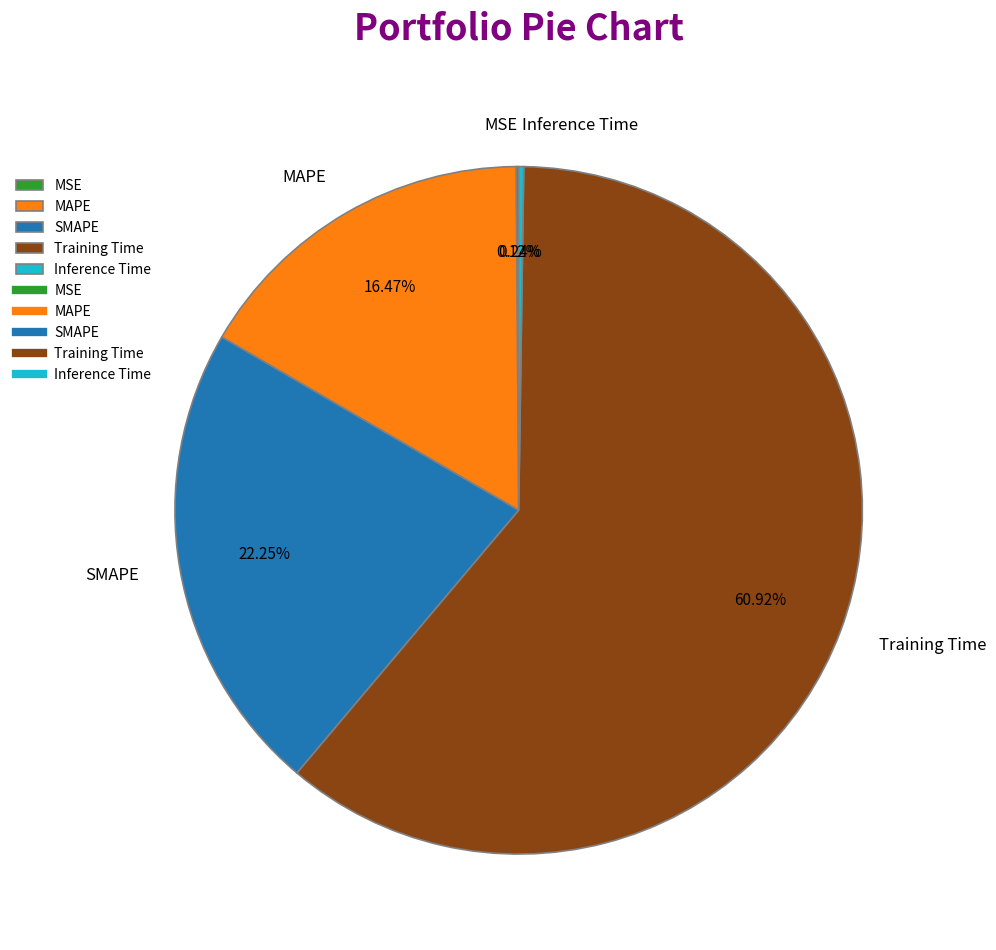

Is there a majority slice in this chart?

Yes